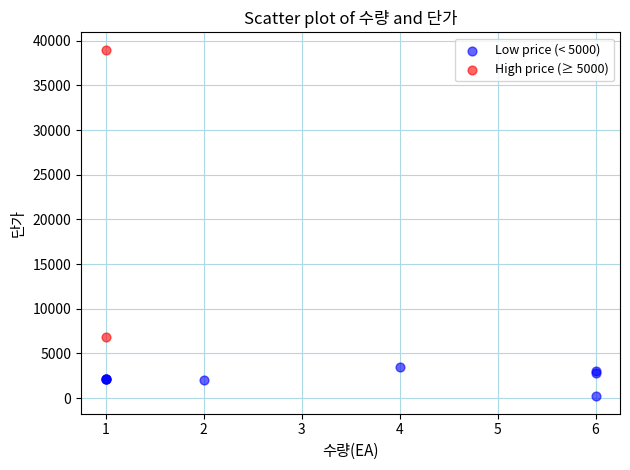

What are all the series names shown in the legend?

Low price (< 5000), High price (≥ 5000)